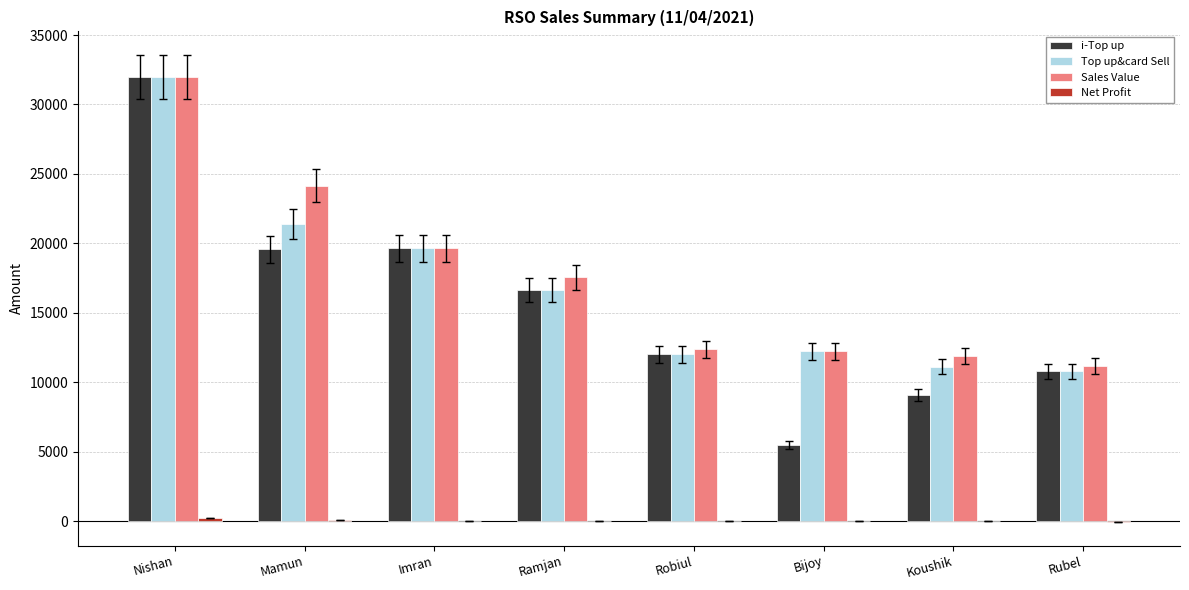

At which category is the sum across all series the highest?

Nishan